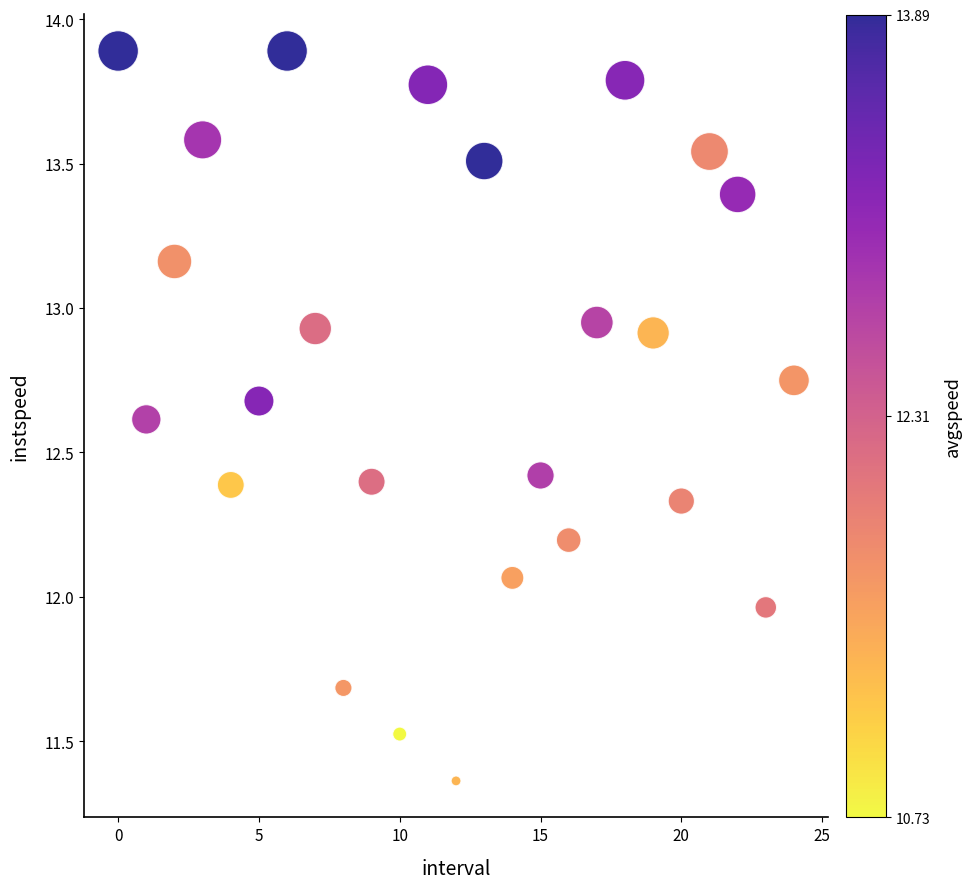

What is the range of Y values (max minus min)?

2.5